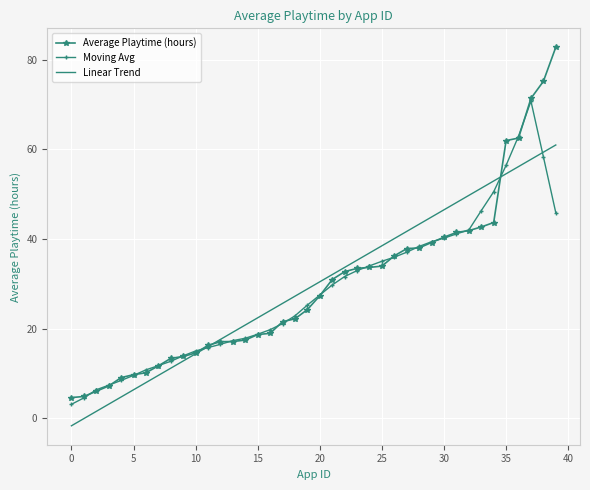

After their last crossing, which series has the higher values: Moving Avg or Linear Trend?

Linear Trend